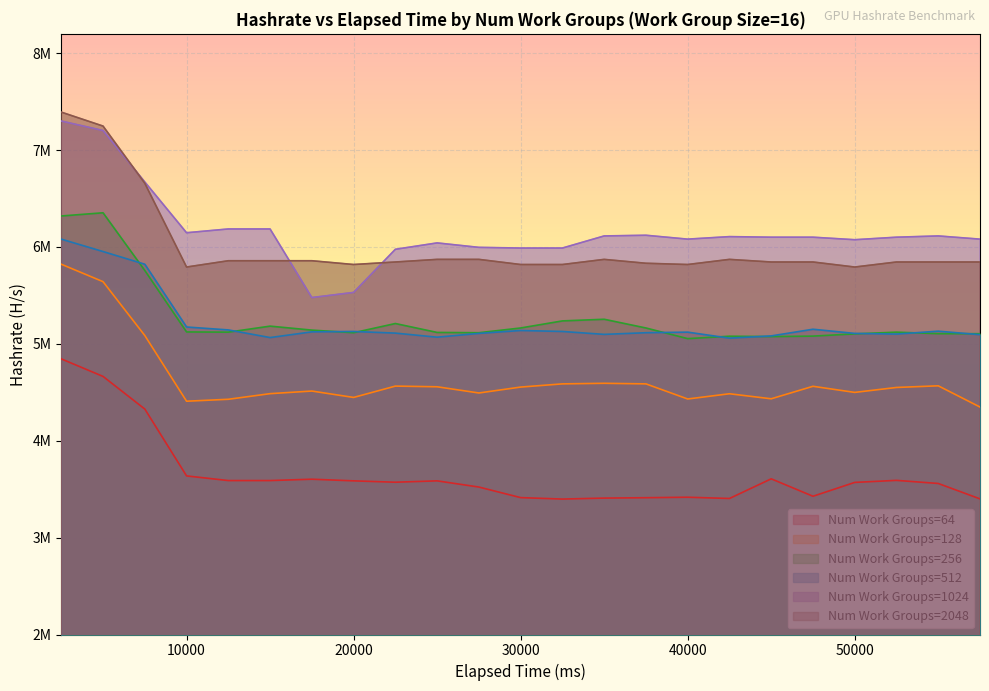

At which category does the chart reach its peak across all series?

2500